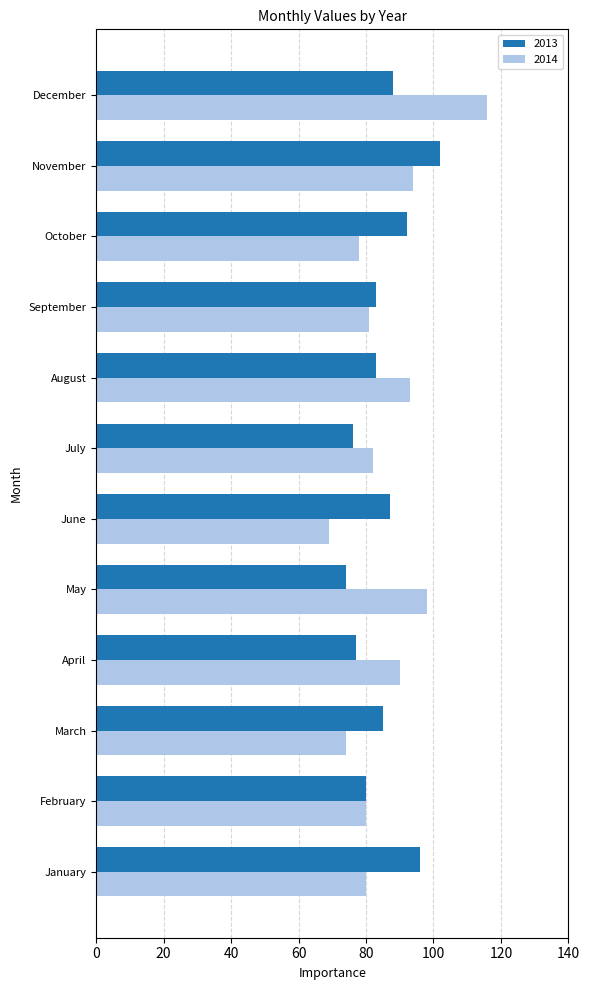

What is the sum of the 2014 values at July and June?

151